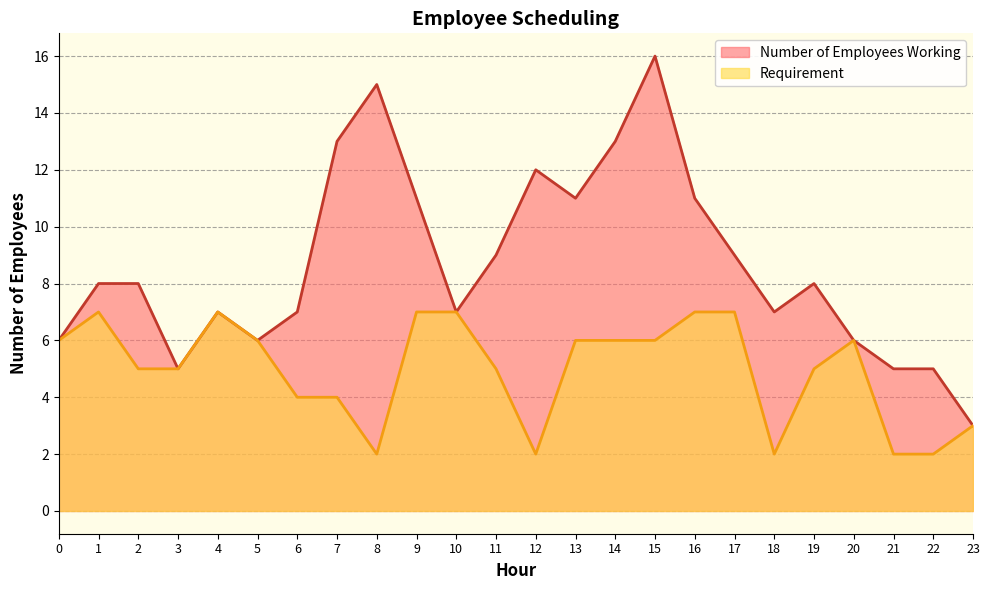

Where does the Number of Employees Working series first go above 8?

7